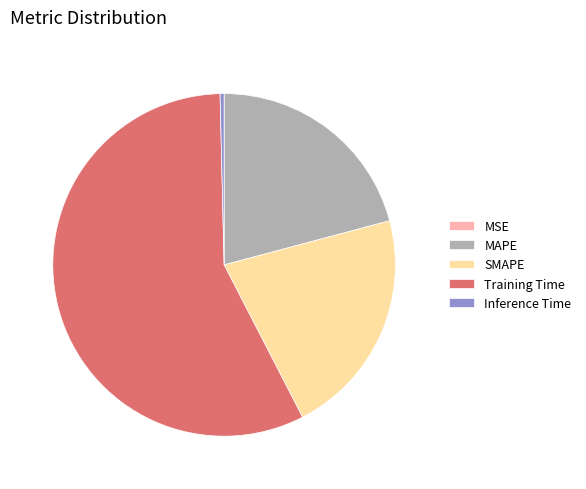

Is it true that MAPE is 28% of the pie?

False